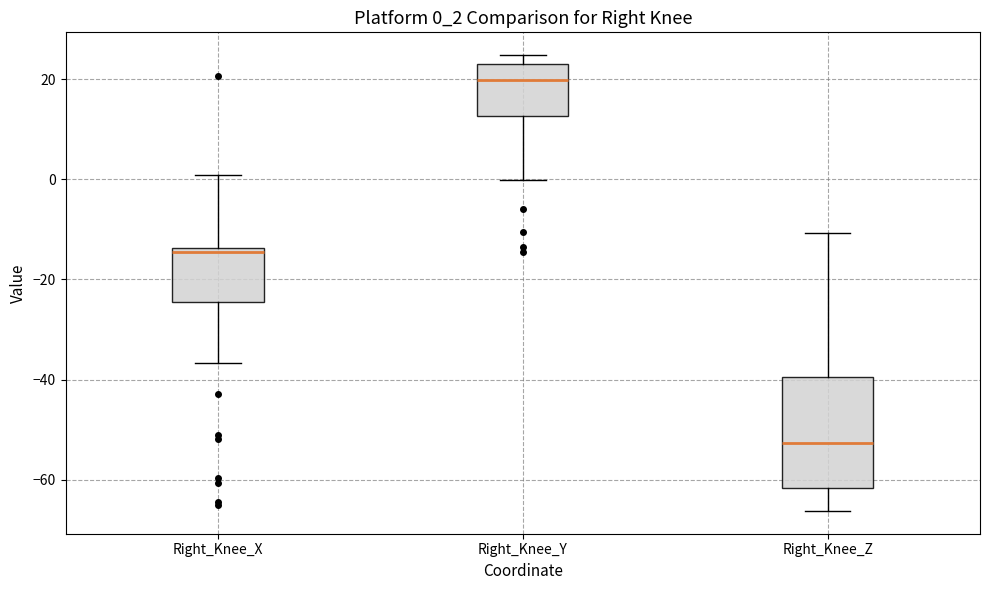

Where does the median line of the box for Right_Knee_Z sit on the y-axis? The values are not printed on the chart, so give them approximately, as read against the axis.

-52